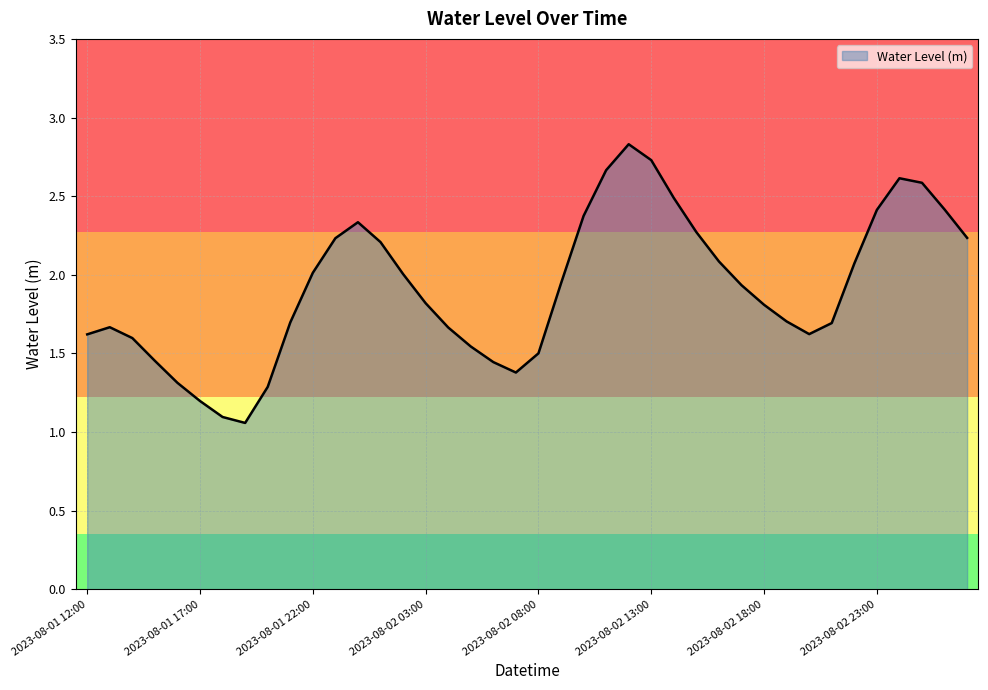

What is the maximum value shown in the chart?

2.8